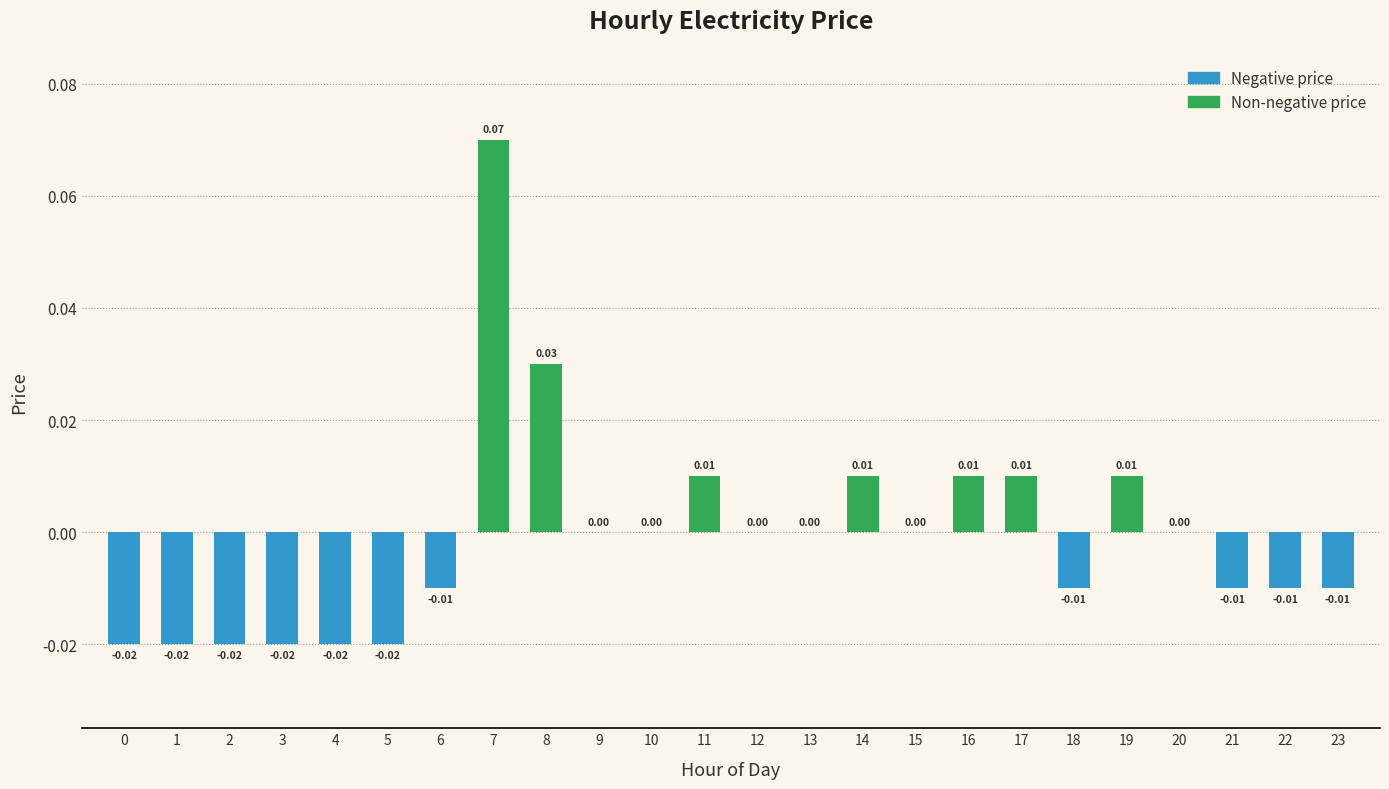

Count the number of categories in the chart.

24